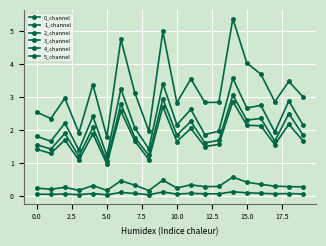

Count the number of data series in this chart.

6